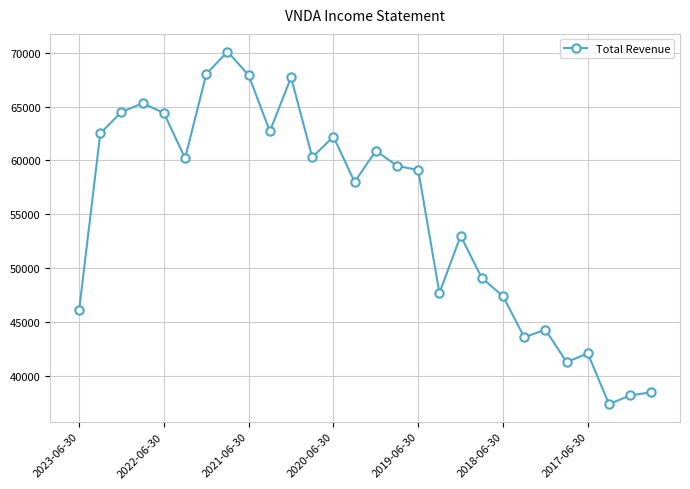

What is the greatest value displayed?

70100